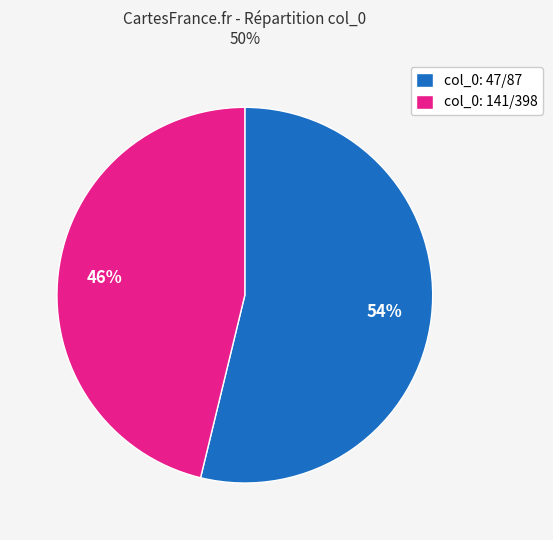

Rank the categories by value from highest to lowest.

col_0: 47/87, col_0: 141/398